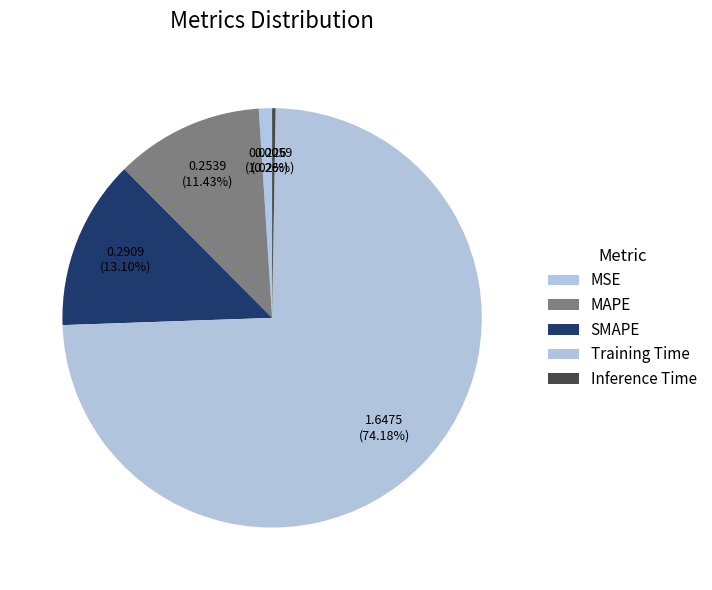

How many segments does this pie chart have?

5